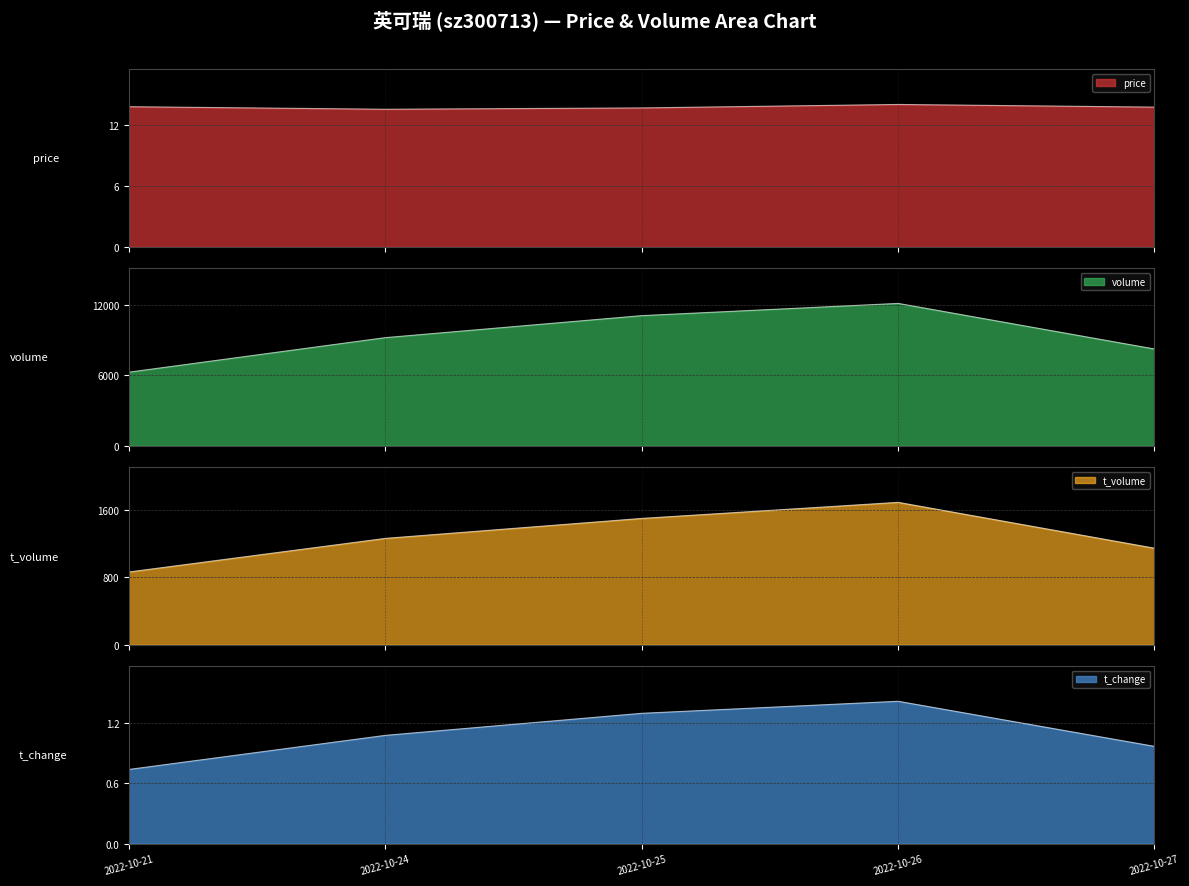

True or false: price and t_volume cross at least once.

False